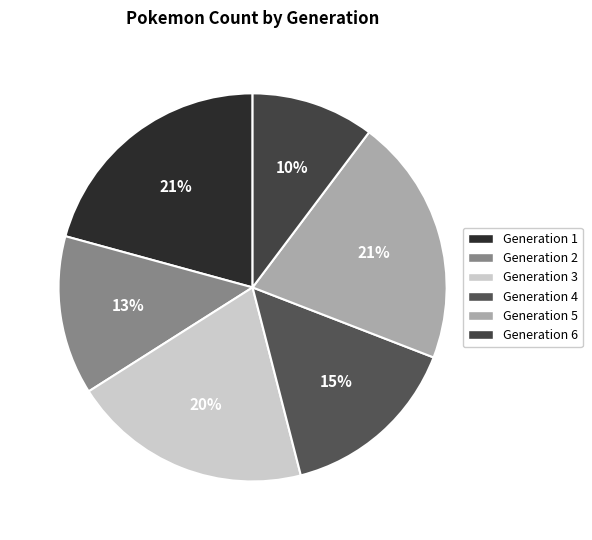

What is the smallest slice in the pie chart?

Generation 6